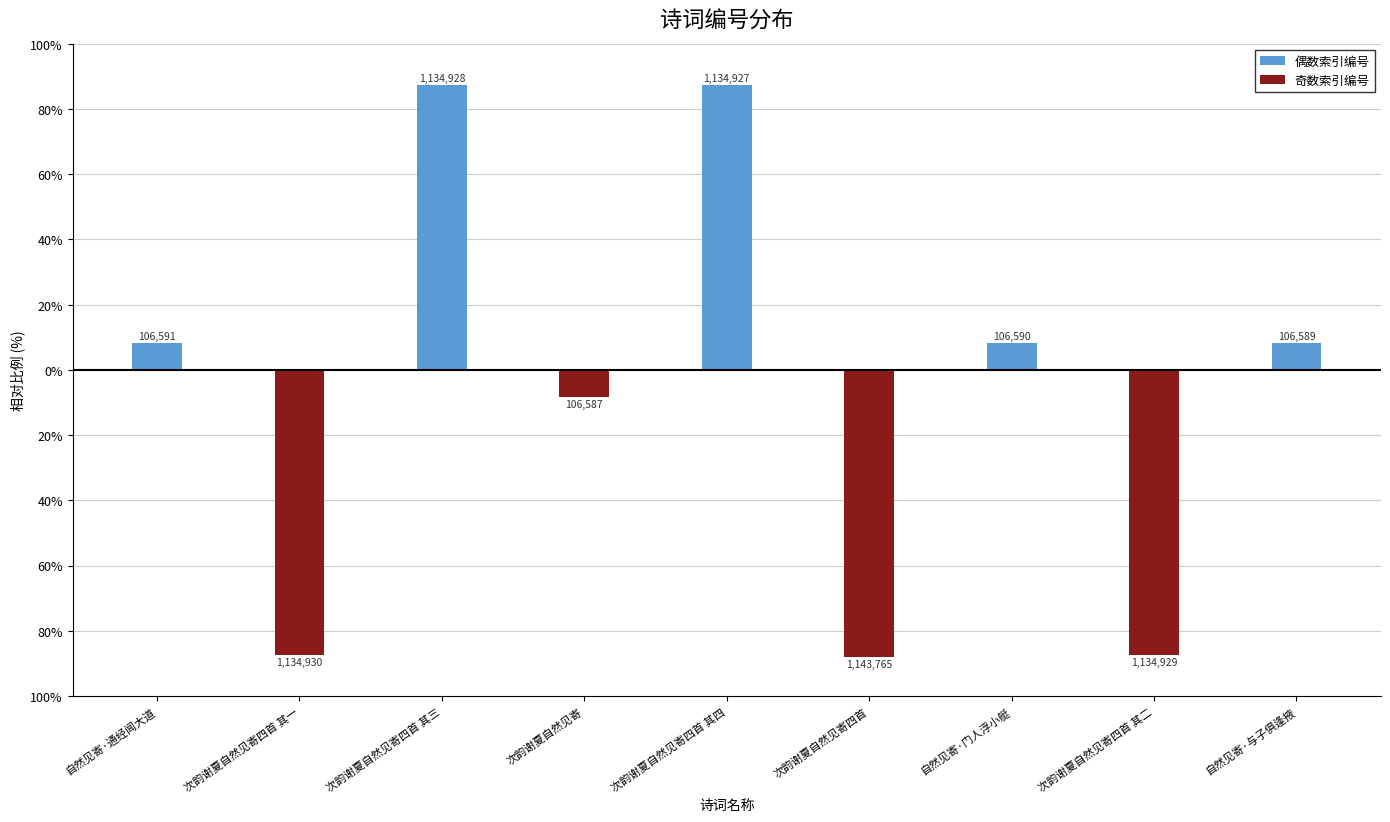

Which series has the largest range (max minus min)?

奇数索引编号